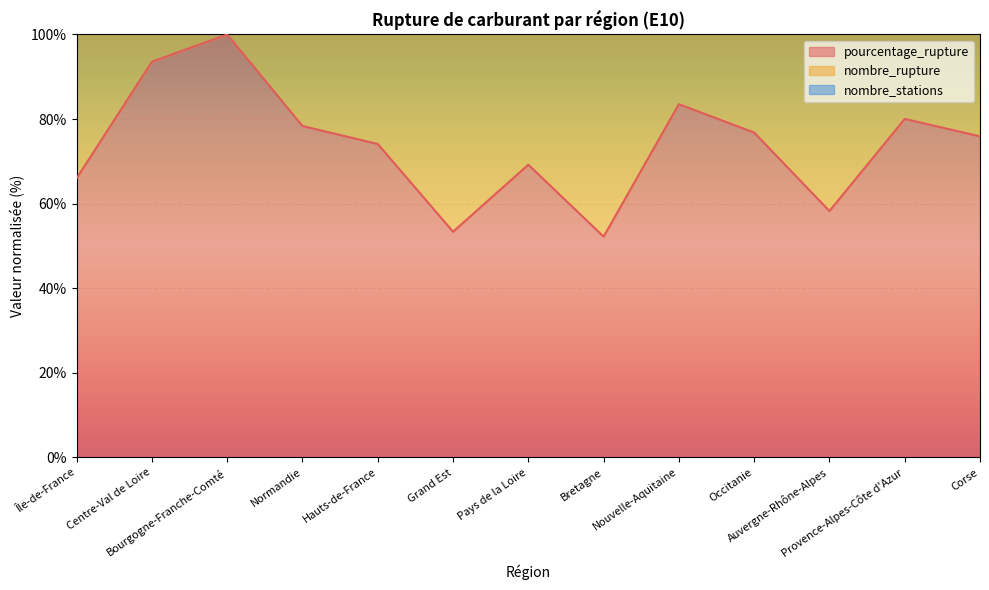

Where is the first local maximum for nombre_rupture?

Bourgogne-Franche-Comté